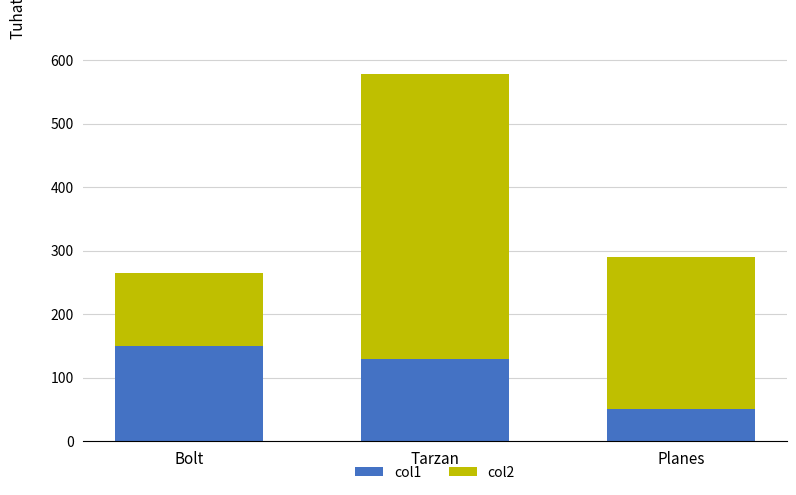

Is it true that col1 equals 218.0 at Bolt?

False